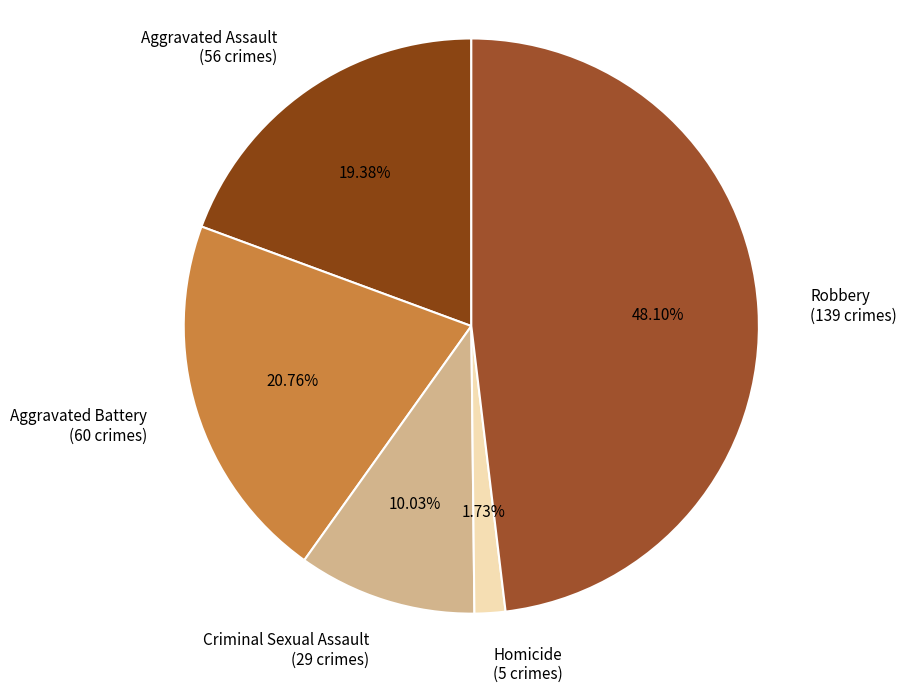

Is the sum of Aggravated Assault and Criminal Sexual Assault greater than half?

No